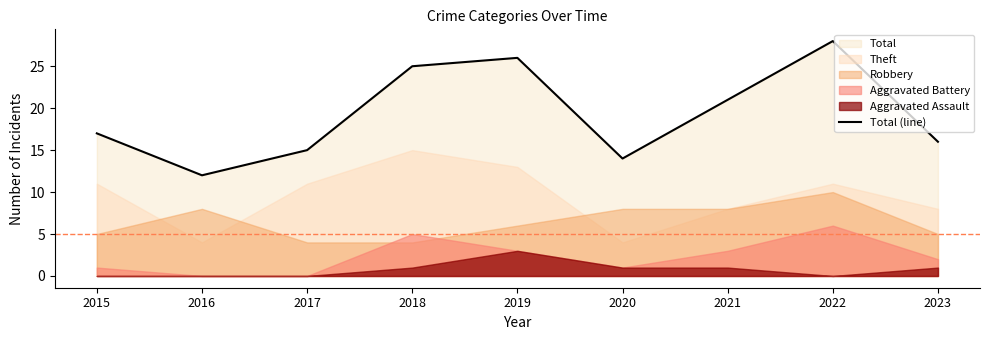

Reading left to right, what are all the values shown in this chart?

17	12	15	25	26	14	21	28	16